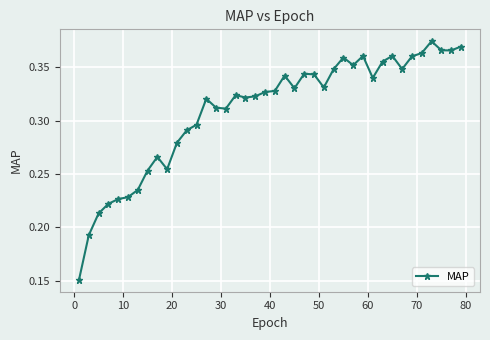

How many values are between 0 and 1?

40